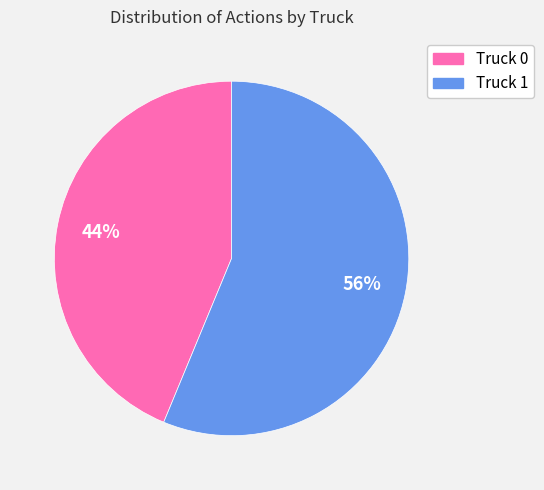

To the nearest percent, what portion does Truck 1 represent?

56%